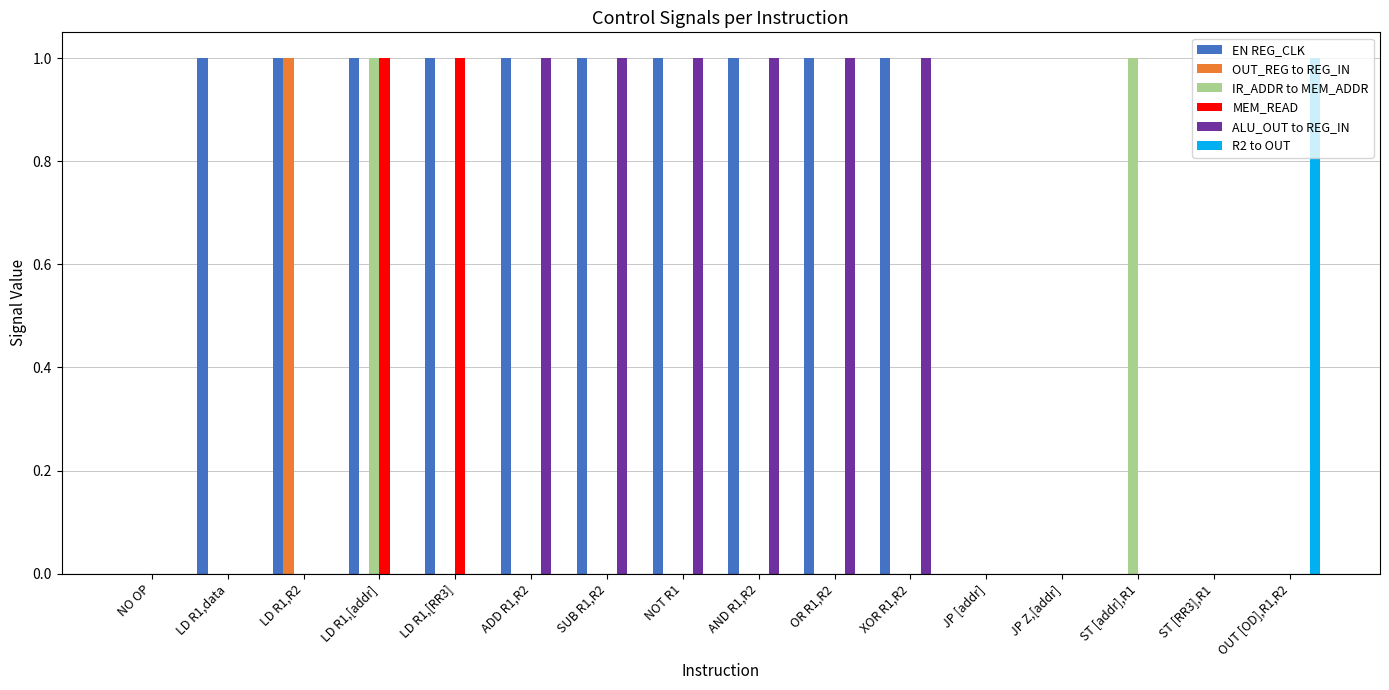

The R2 to OUT series shows 0 at ST [RR3],R1. True or false?

True